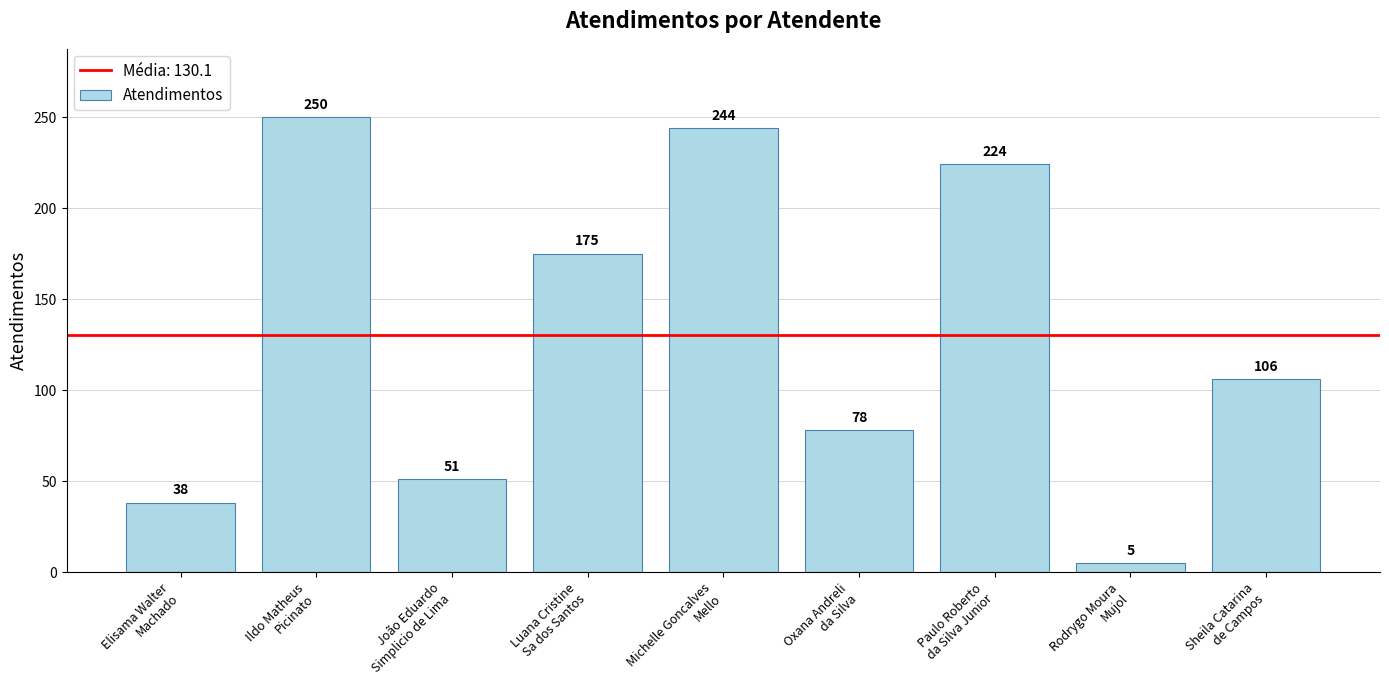

What is the difference between the second highest and minimum values?

239